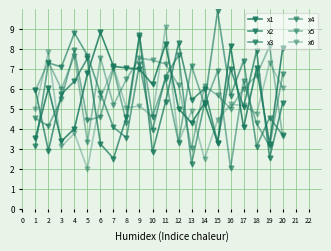

True or false: x4 has more than 1 points higher than both neighbors.

True